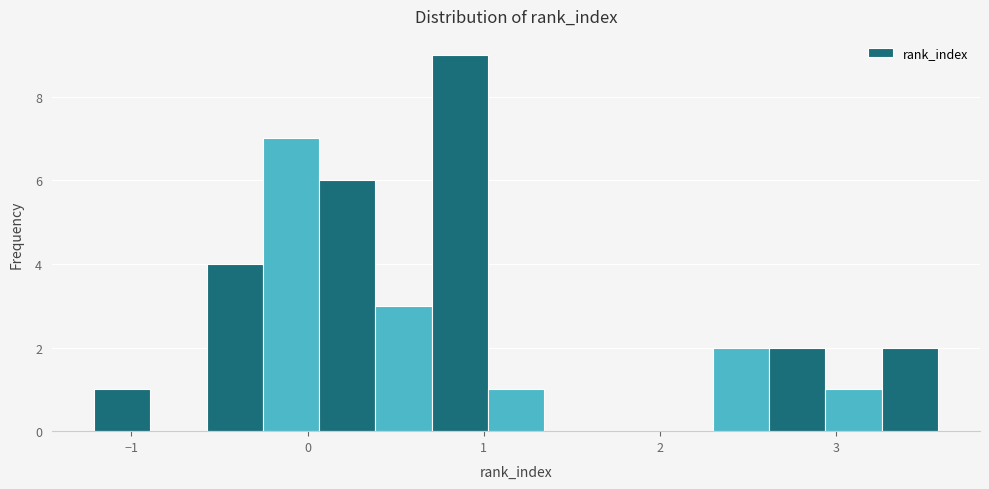

Read against the x-axis, roughly where is the centre of the tallest bar?

0.9